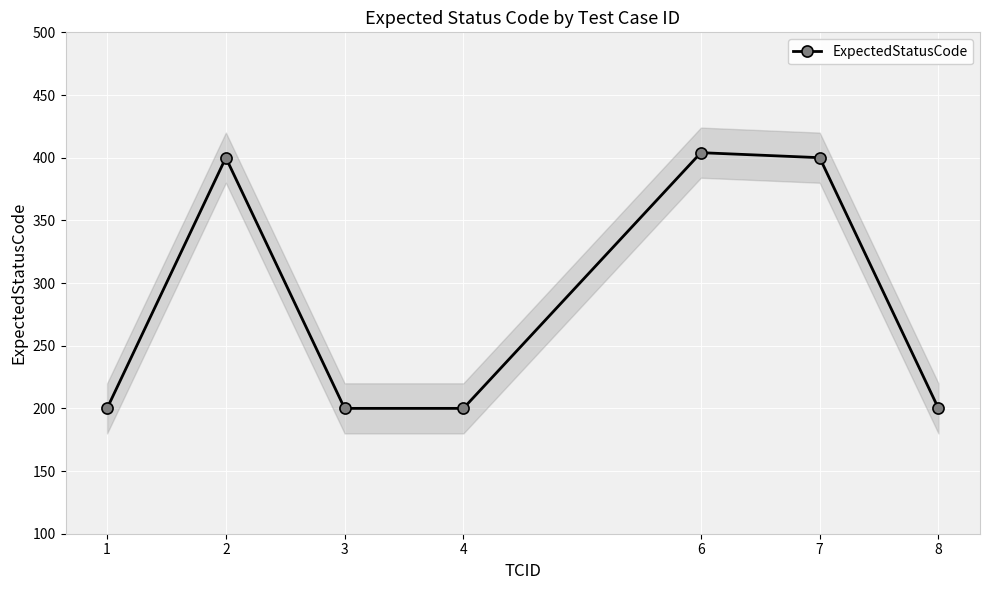

Reading left to right, transcribe all the data shown in this chart.

1=200	2=400	3=200	4=200	6=404	7=400	8=200